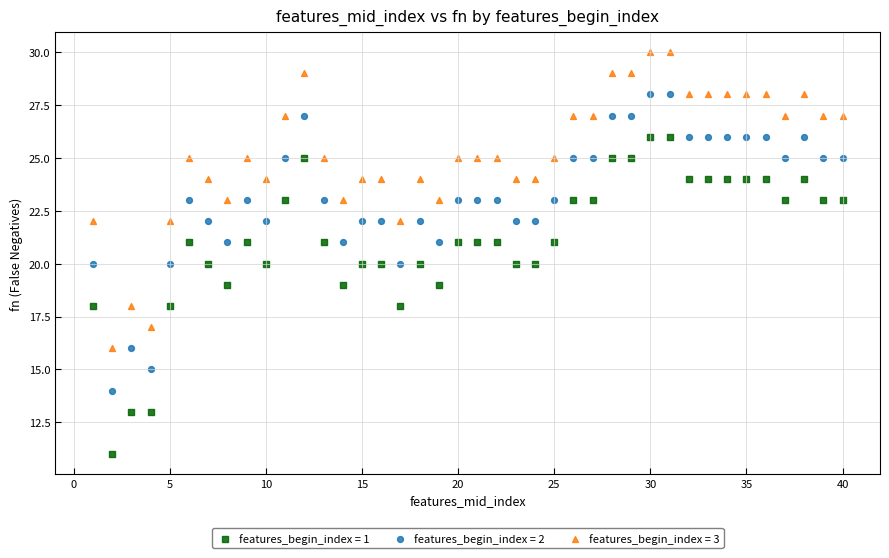

Which series reaches the minimum Y coordinate?

features_begin_index = 1